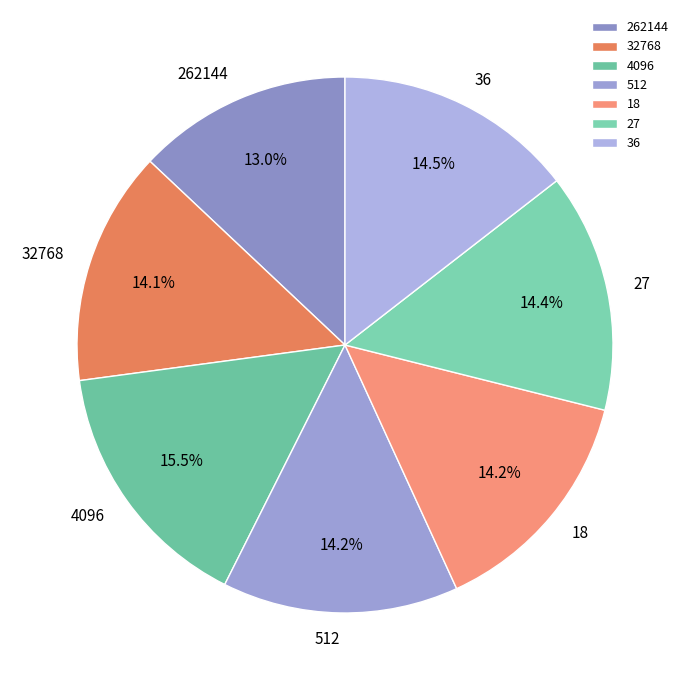

True or false: 36 accounts for 25% of the total.

False